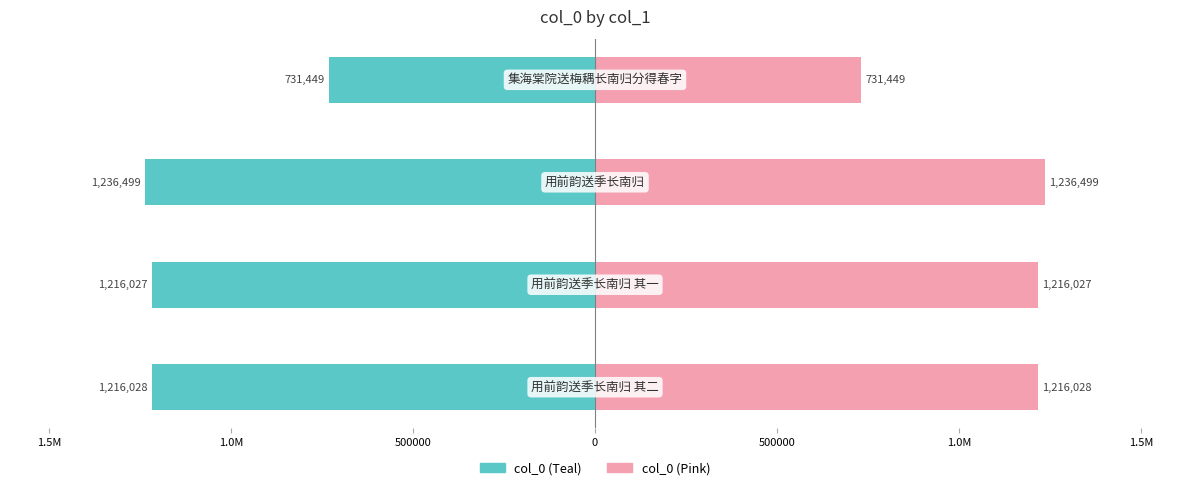

How many data points in col_0 (left) are less than -1216027?

2